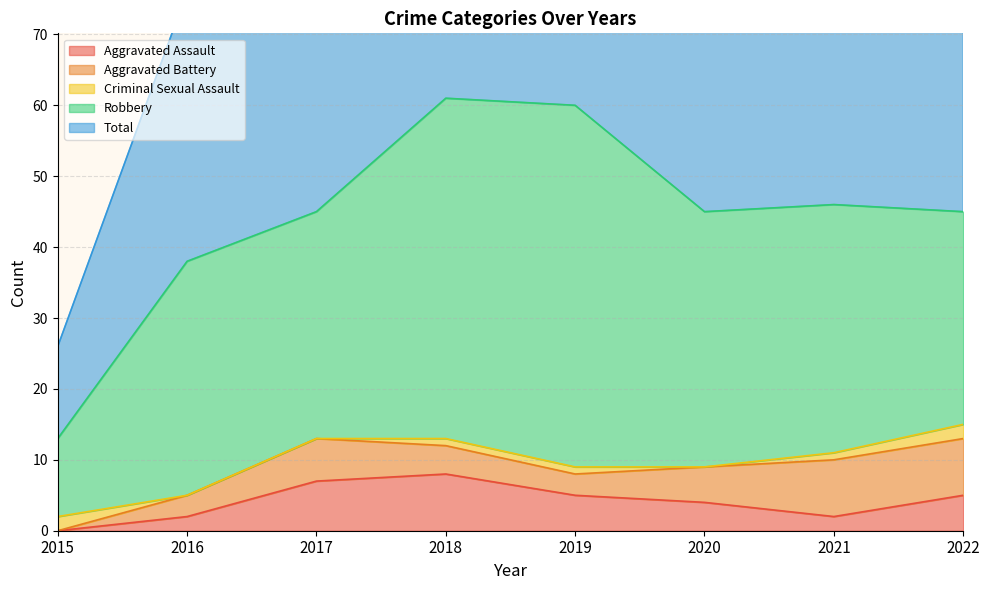

The value of Aggravated Assault at 2022 is 5. True or false?

True